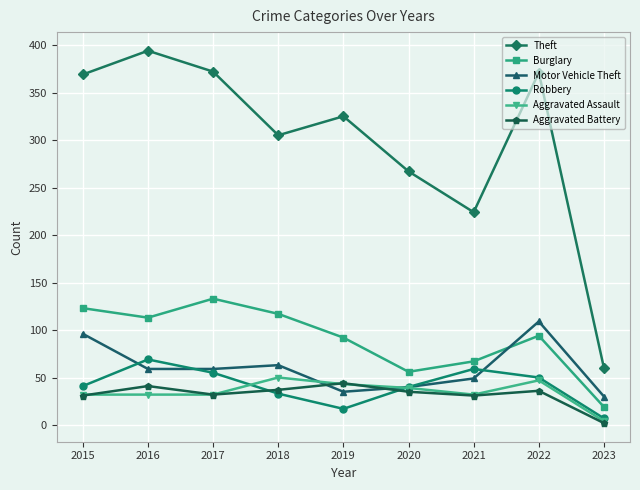

What is the value of the Aggravated Battery point at the 1st from the left?

31